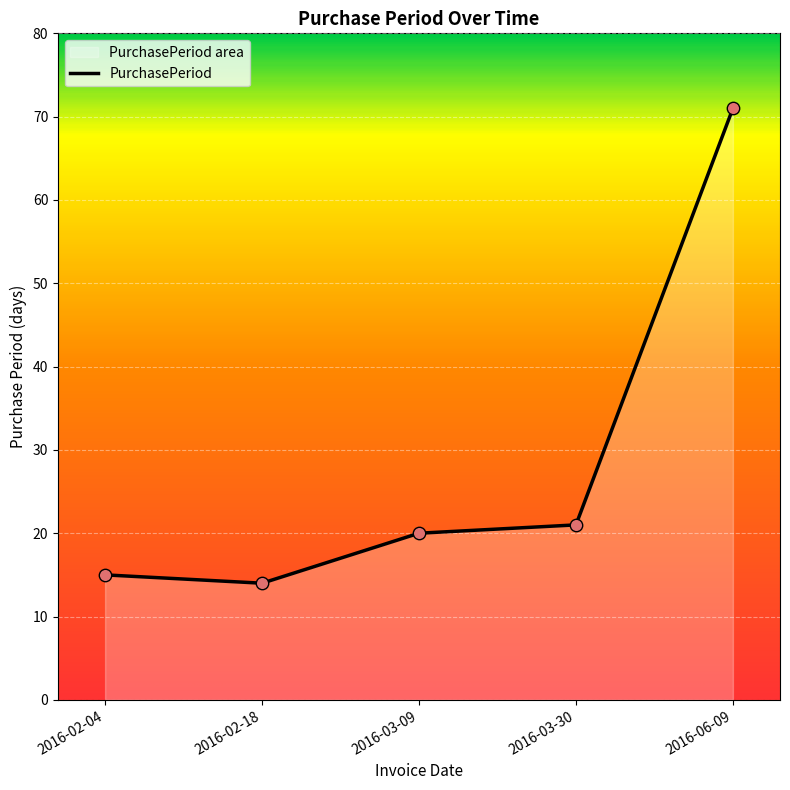

Approximately how many times larger is the value at 2016-02-18 compared to 2016-06-09?

0.2